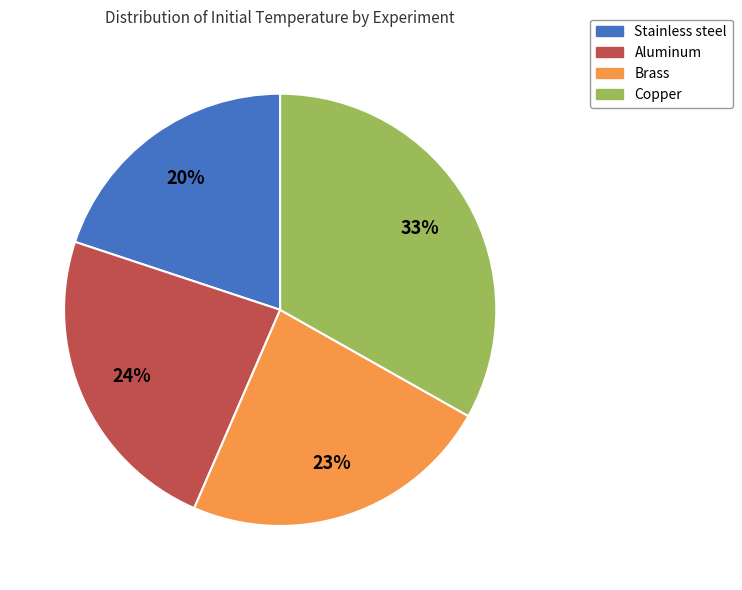

Does any single category account for the majority?

No